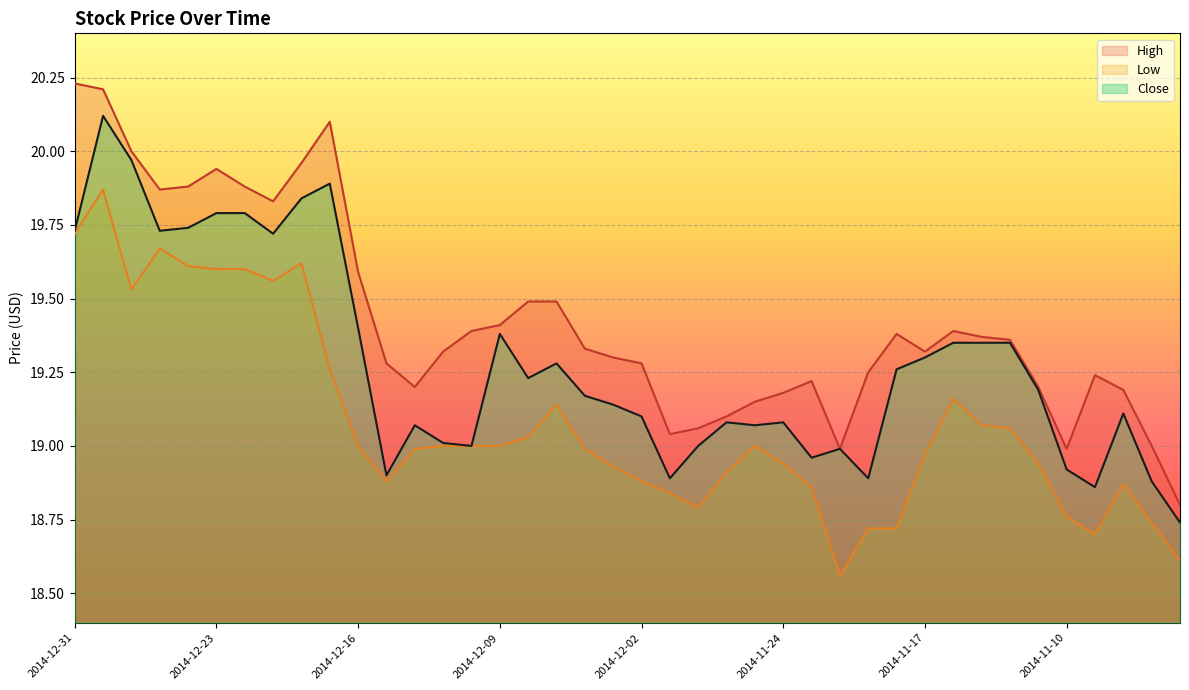

True or false: Low has a value of 18.9 at 2014-11-06.

True